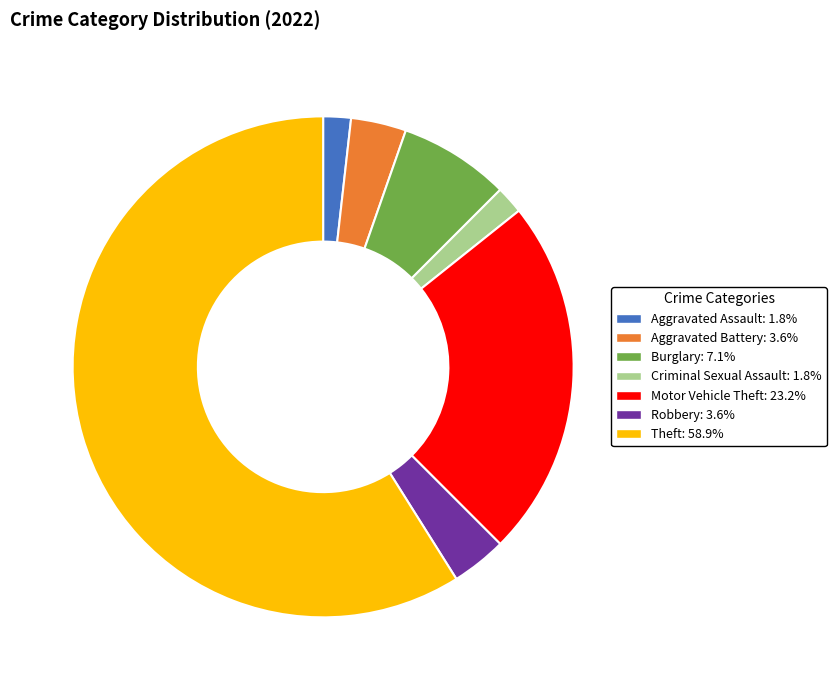

How many slices are in this pie chart?

7